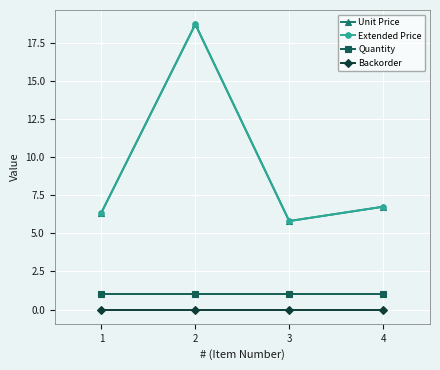

What is the difference between the highest and lowest values at 4?

6.8